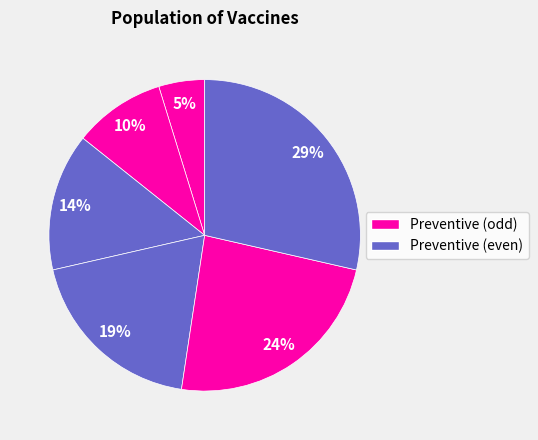

How many slices are in this pie chart?

6